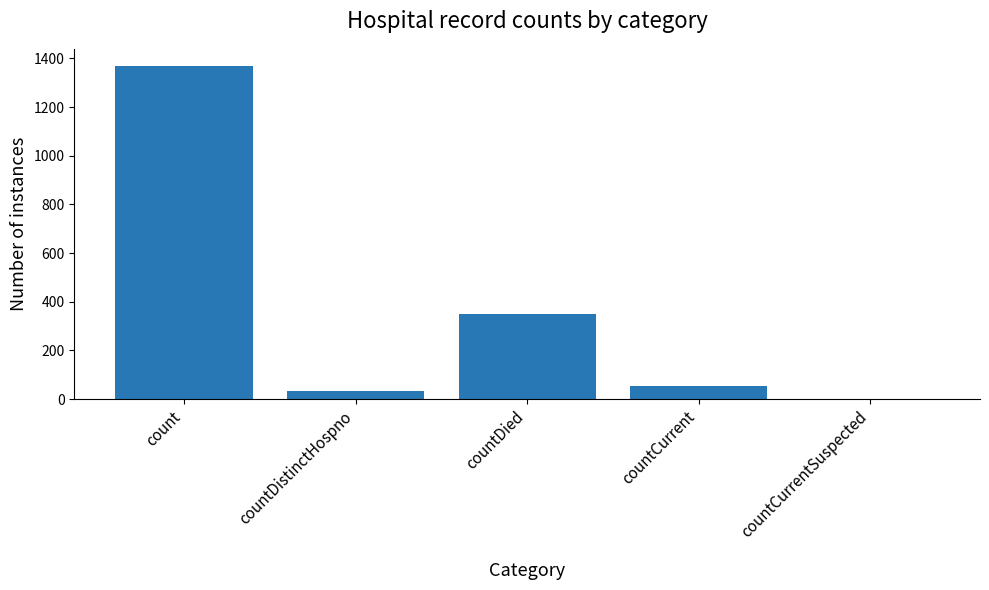

Which has a higher value, count or countDied?

count